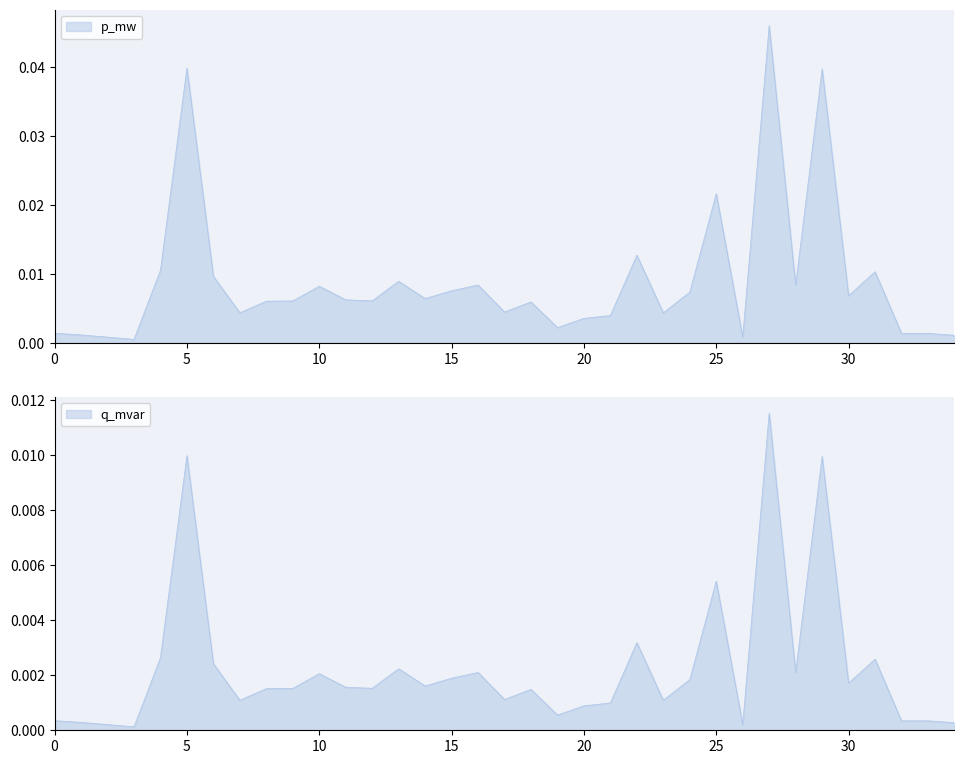

The value of q_mvar at 13 is 0.0. True or false?

False